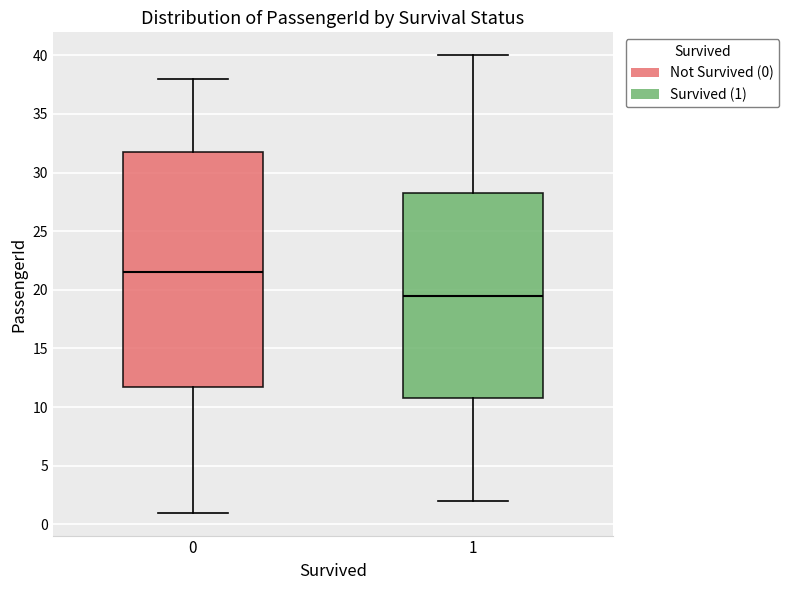

Where is the lower edge of the box at x = 0 on the y-axis? The values are not printed on the chart, so give them approximately, as read against the axis.

12.0